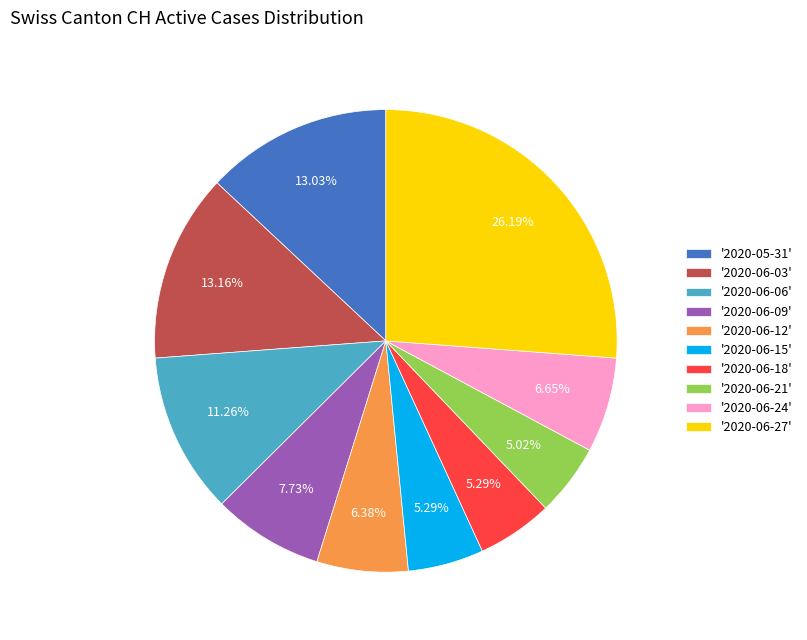

To the nearest percent, what is the difference between the largest and smallest slice percentages?

21%